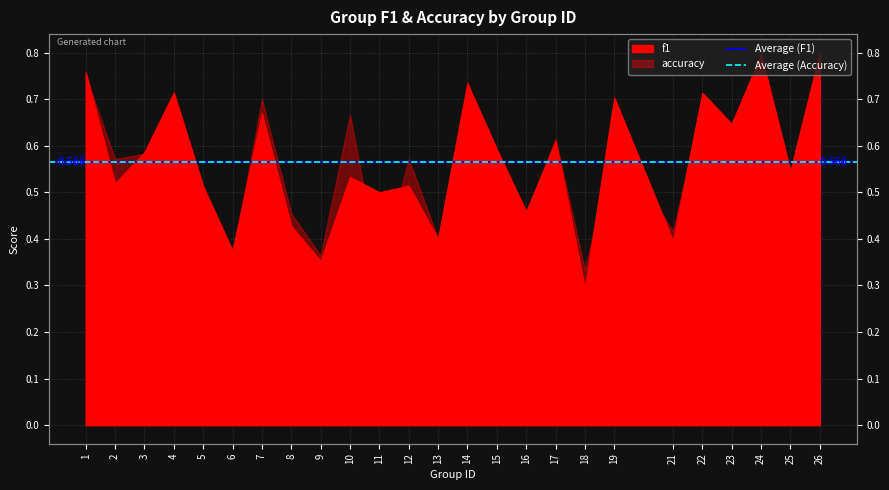

At which label is Average (Accuracy) closest to 0?

1